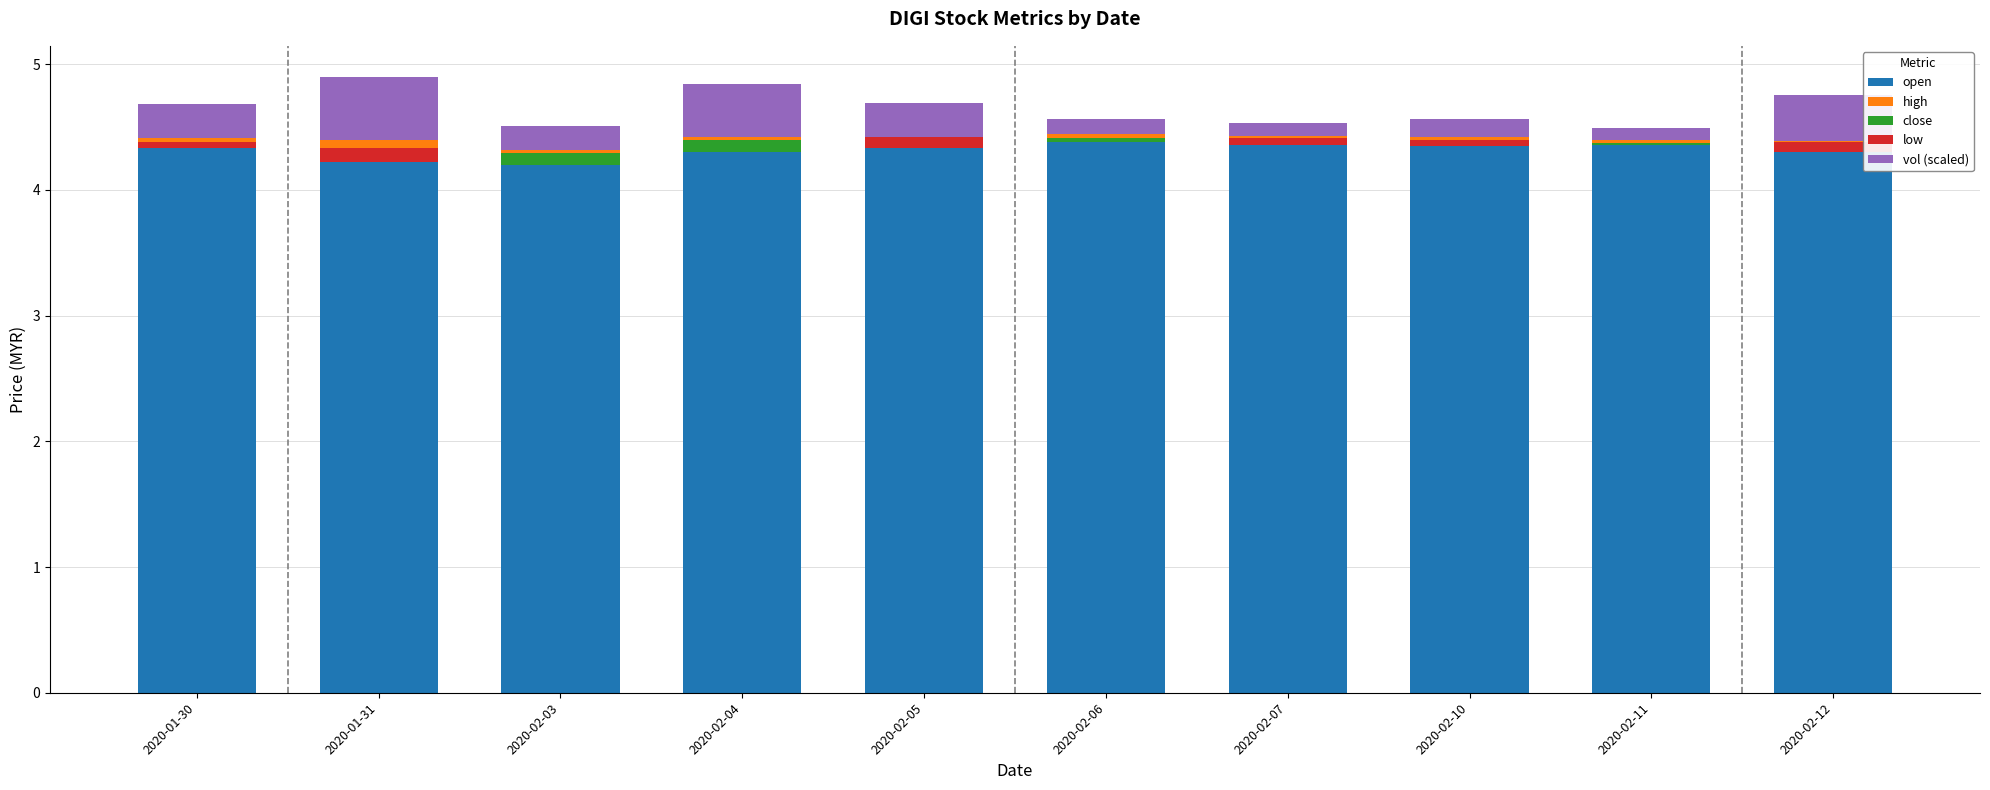

The low series shows -0.0 at 2020-01-30. True or false?

True